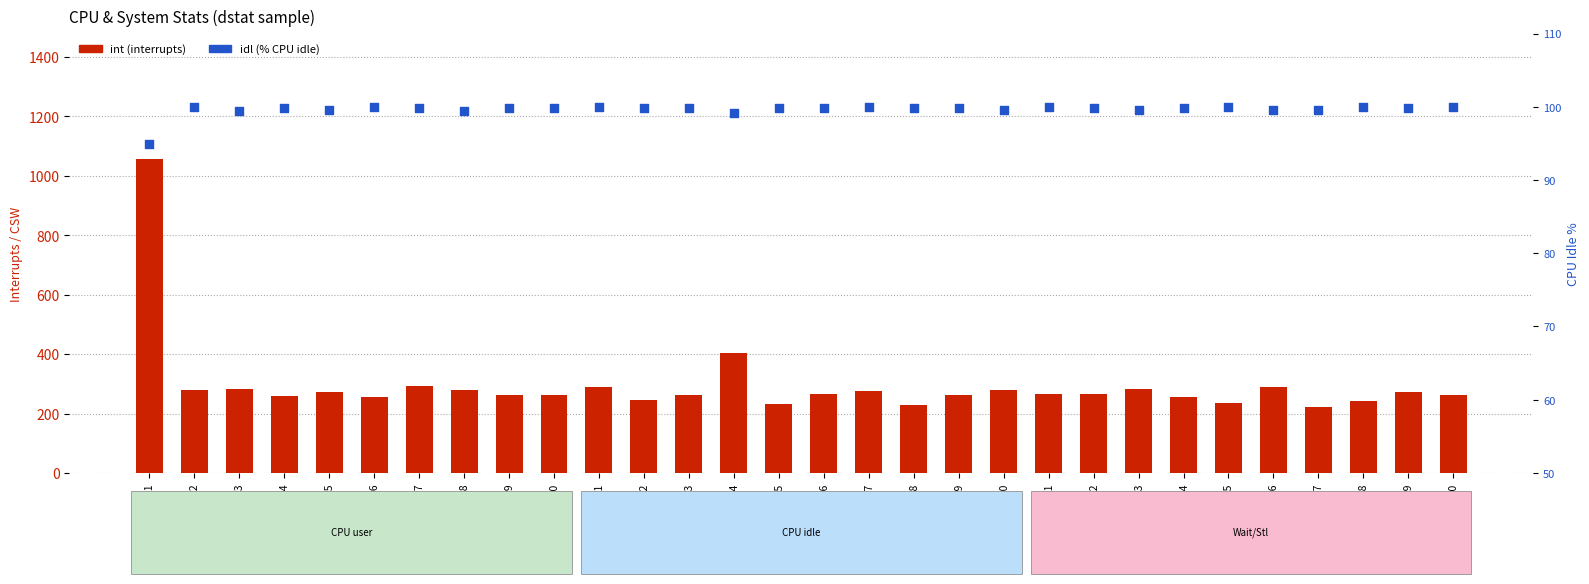

Which series has the largest total across all categories?

int (interrupts)